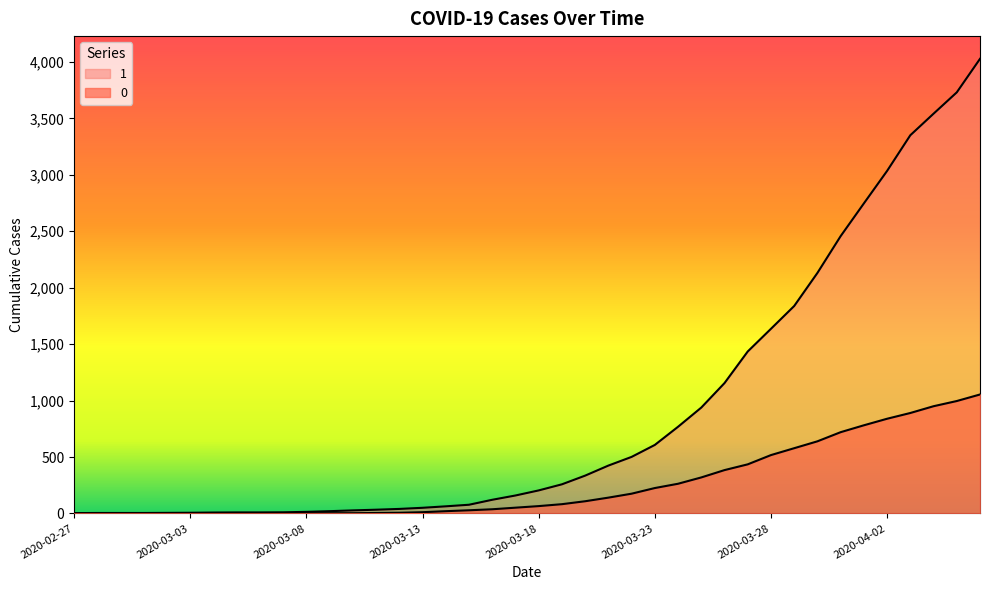

The value of 0 at 2020-03-06 is 627. True or false?

False